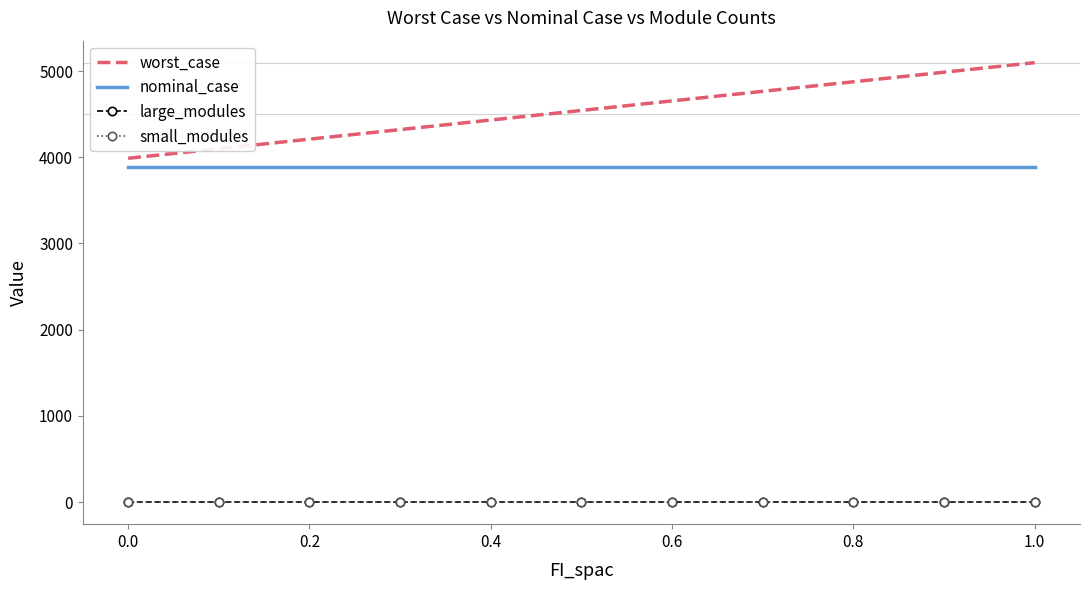

Which series has the largest total across all categories?

worst_case